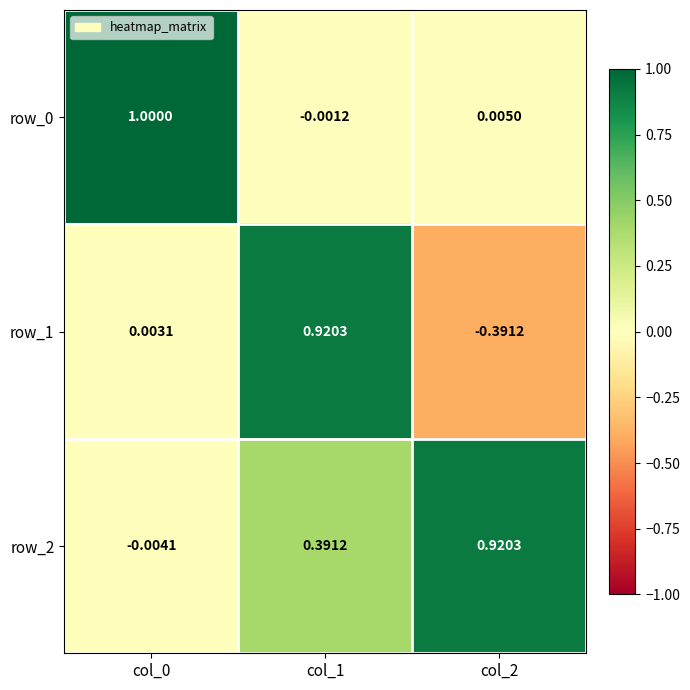

What is the average value of the row_0 series?

0.3